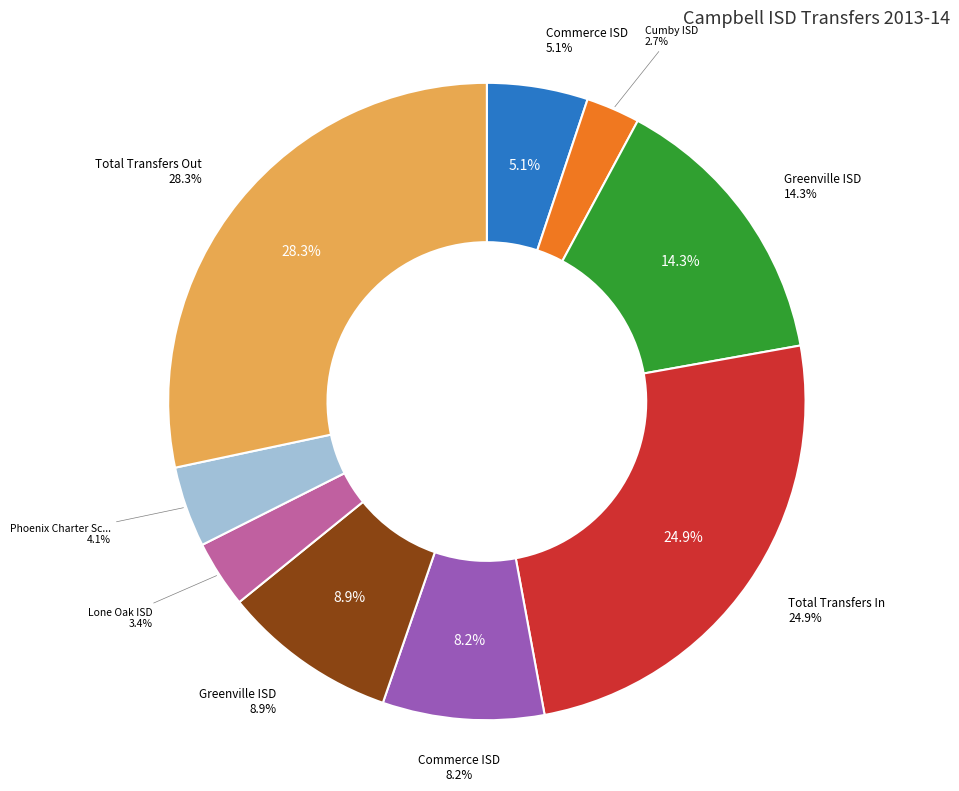

To the nearest percent, what is the combined percentage of Greenville ISD (Transfers In) and Commerce ISD (Transfers Out)?

23%